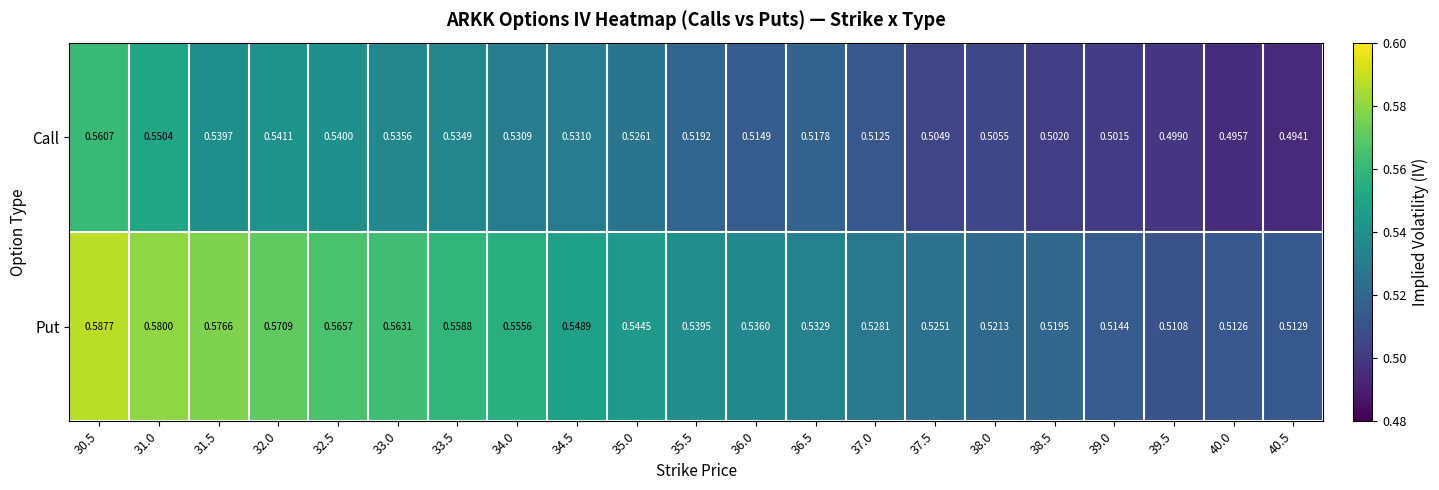

List the series in order of their overall mean, lowest first.

Call, Put